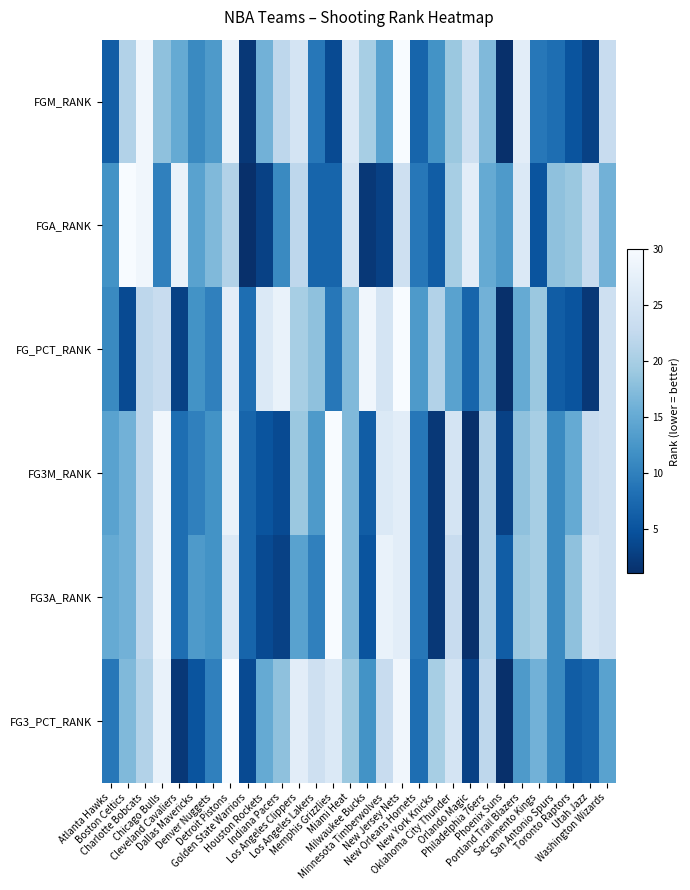

Between Boston Celtics and Milwaukee Bucks, which series saw the biggest shift?

FGA_RANK